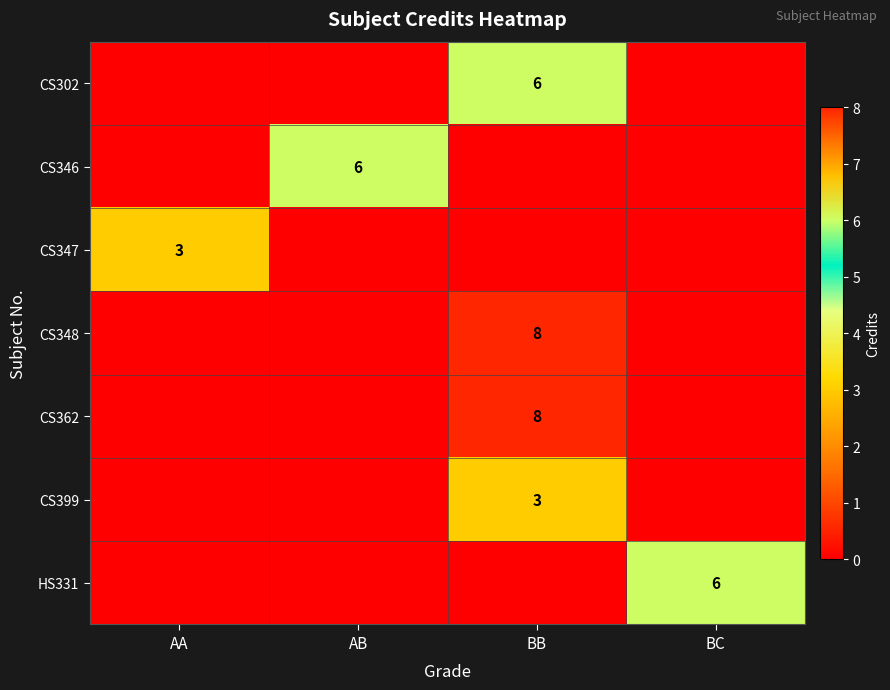

At which category is the sum across all series the highest?

BB